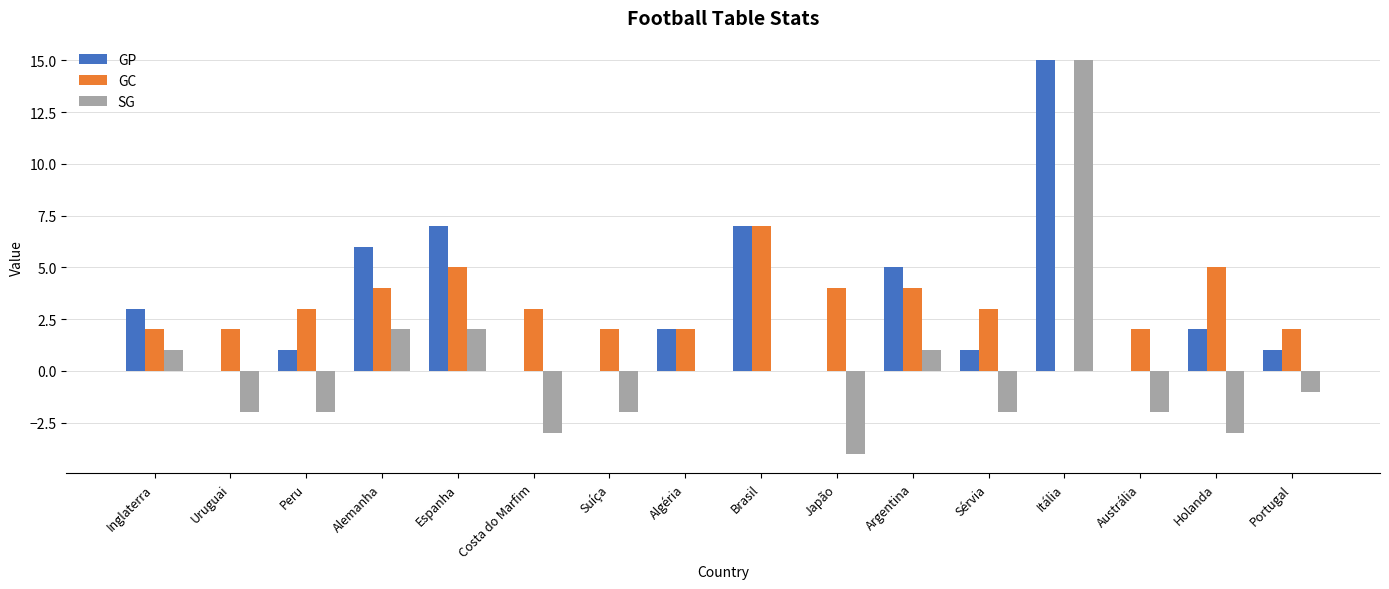

Which series changed the most between Argentina and Holanda?

SG